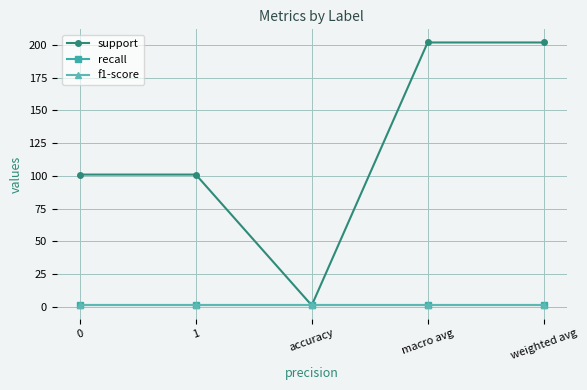

What position from the right is macro avg?

2